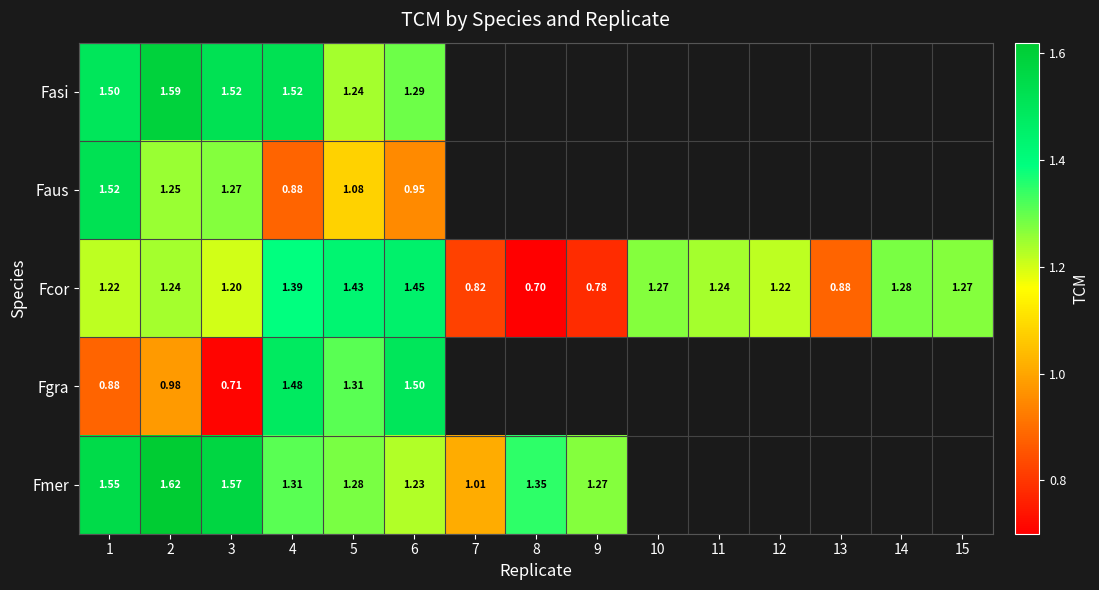

Rank the series at 3 from highest to lowest value.

Fmer, Fasi, Faus, Fcor, Fgra